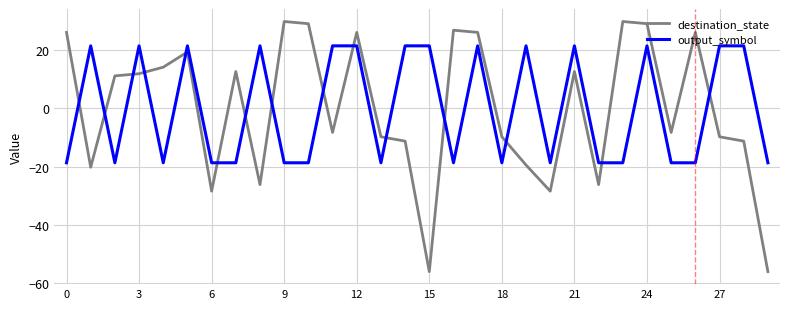

How many intersections are there between destination_state and output_symbol?

15